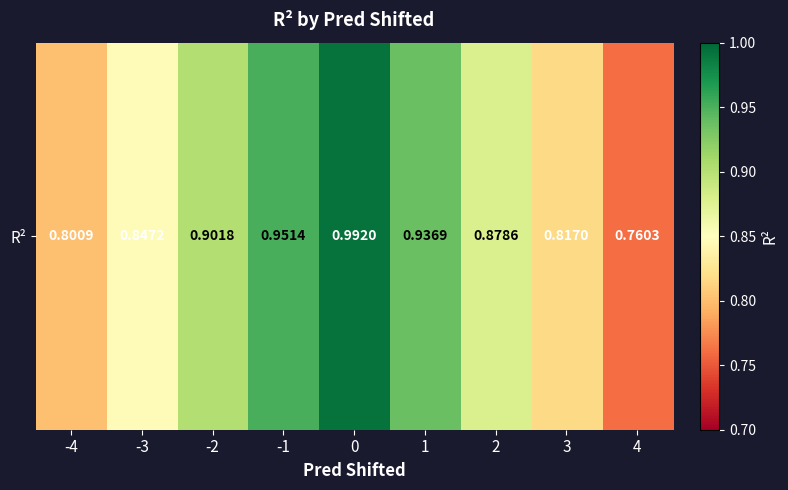

What is the change in value from -3 to -2?

+0.1